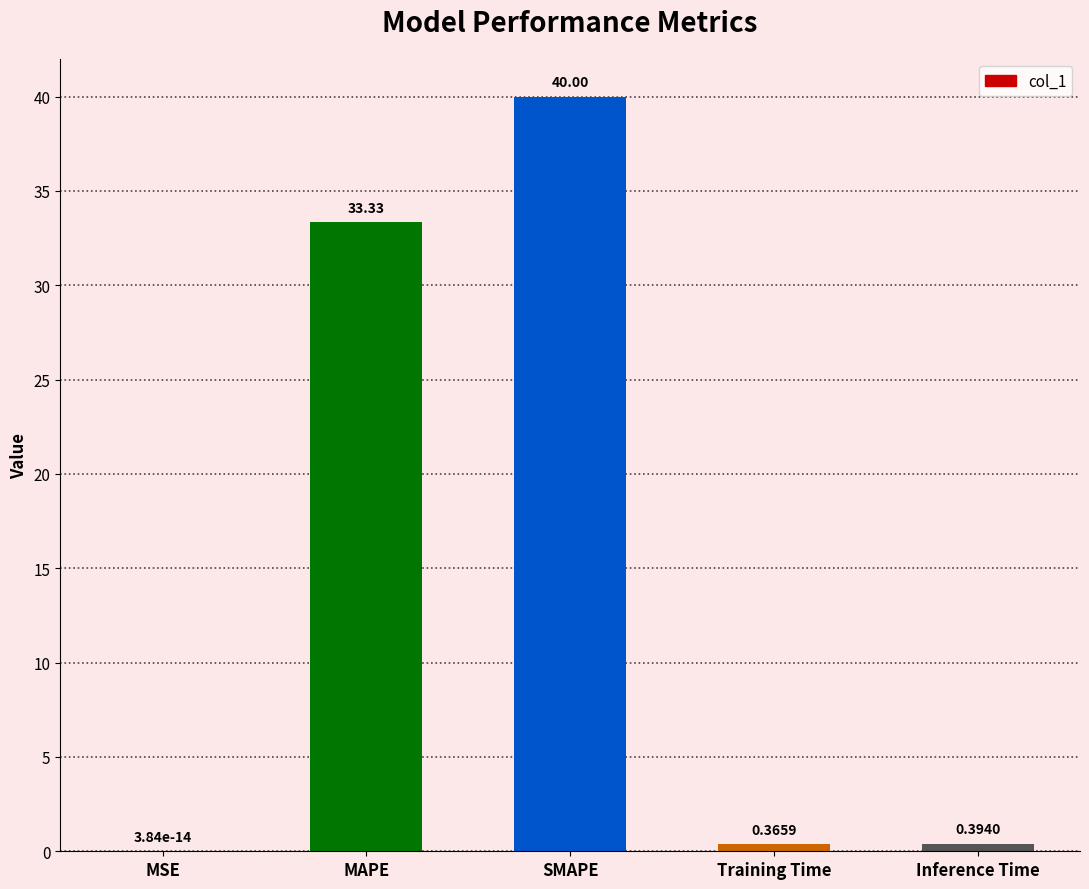

Does the chart contain stacked bars?

No